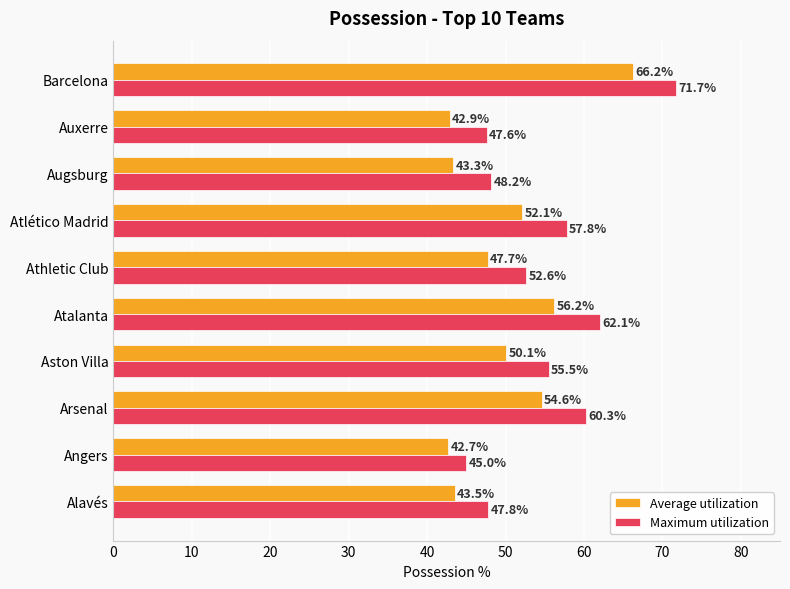

What is the maximum value for Average utilization?

66.2